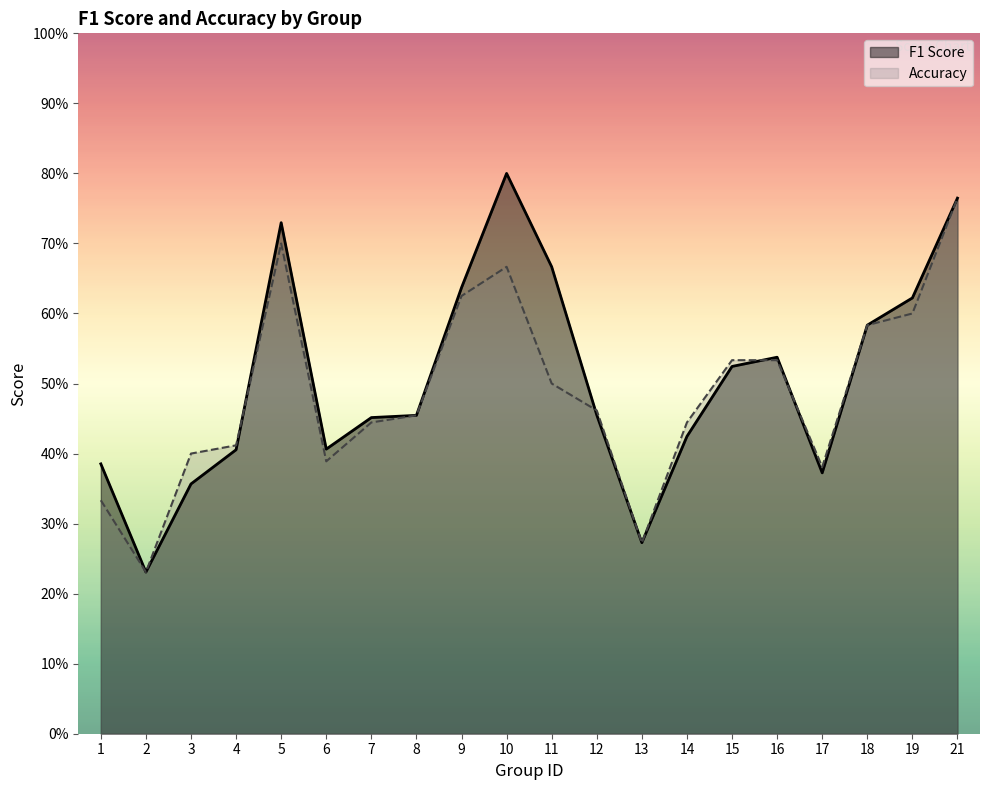

What is the difference between the accuracy values at 18 and 3?

0.2